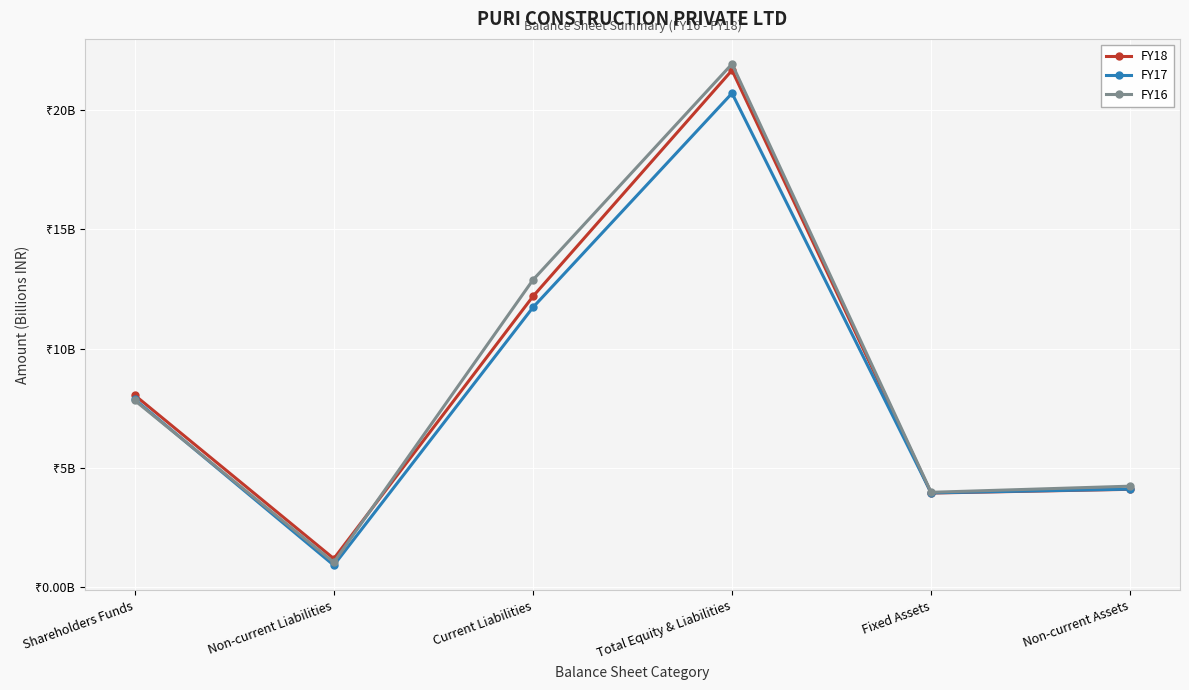

What are all the series names shown in the legend?

FY18, FY17, FY16